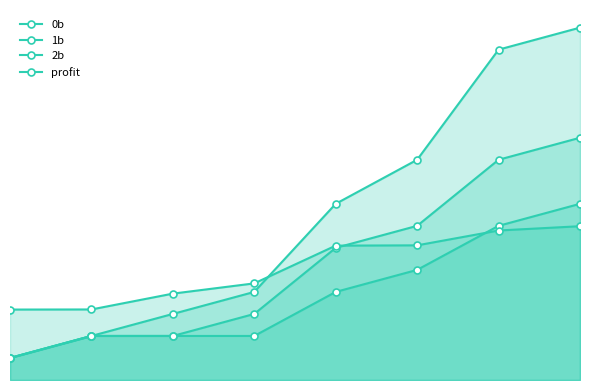

True or false: 0b has a value of 8.0 at 4.

True